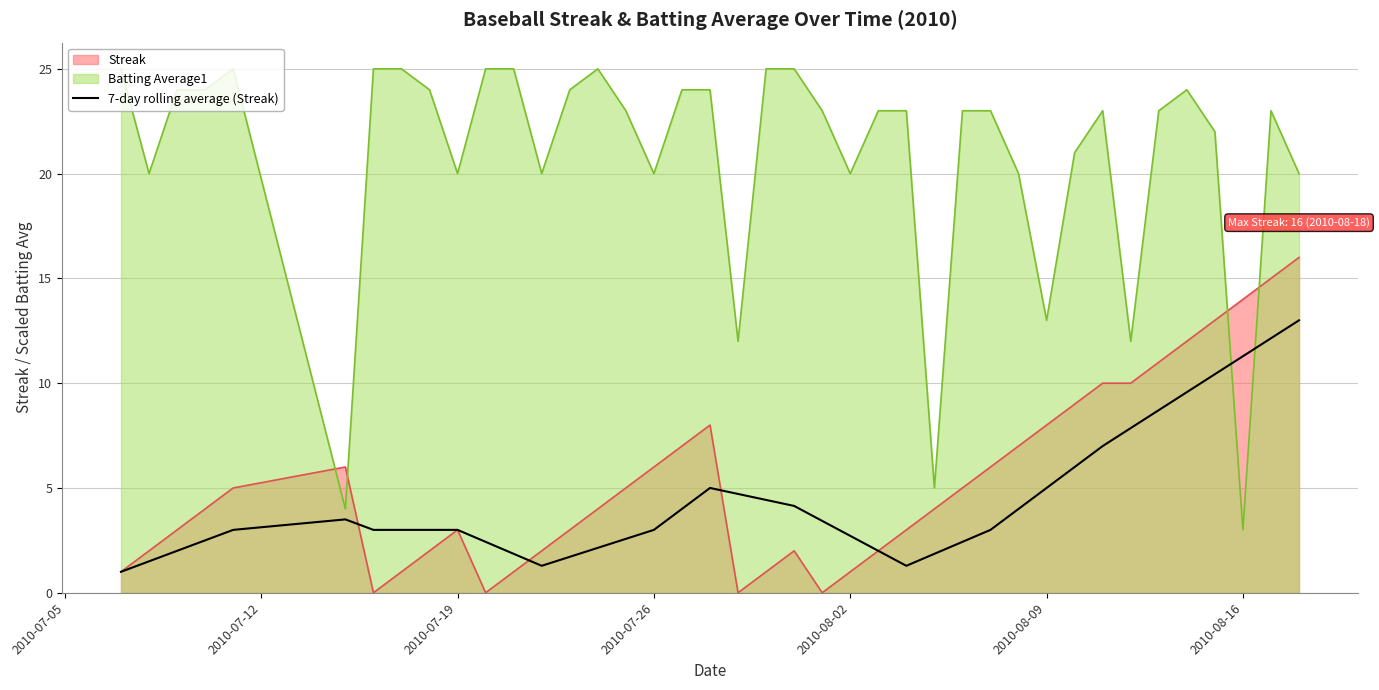

What is the smallest value displayed?

0.0